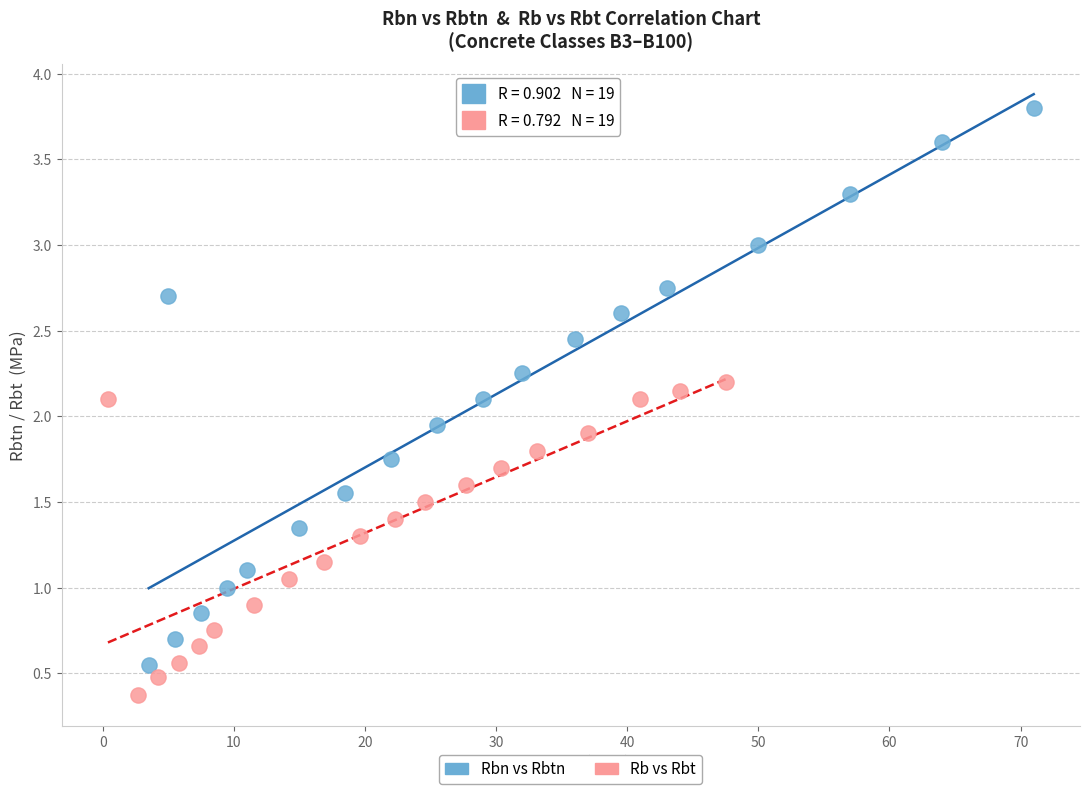

Which series contains the highest Y value?

Rbn vs Rbtn